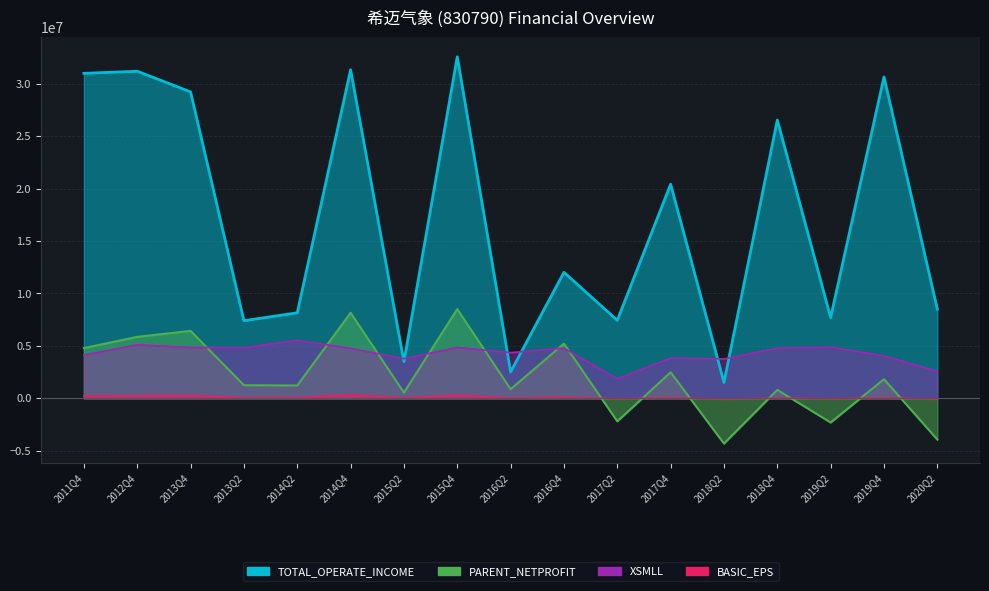

Which series has the largest total across all categories?

TOTAL_OPERATE_INCOME